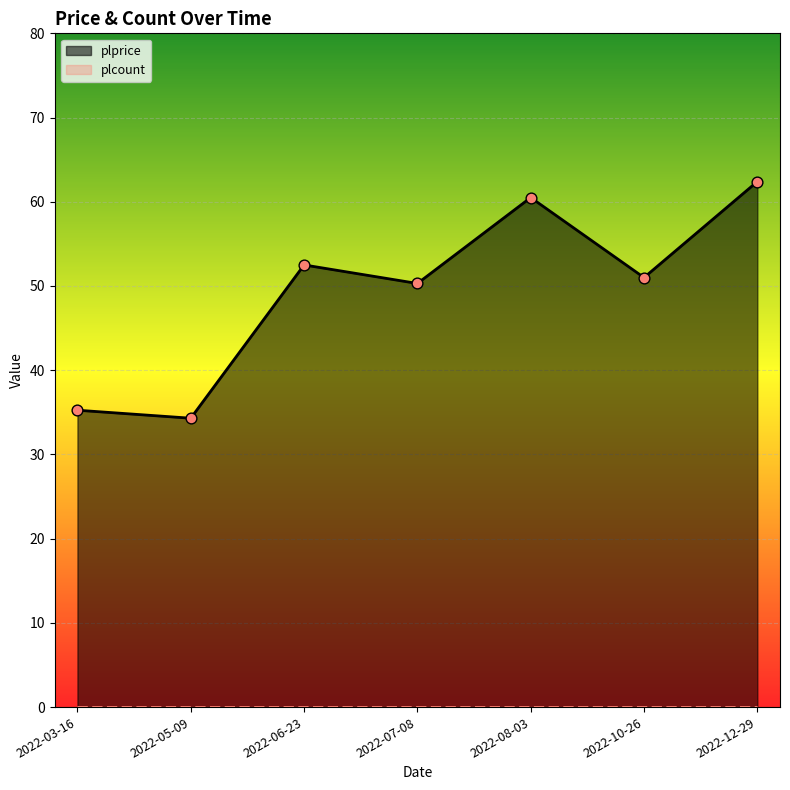

What is the ratio of the value at 2022-03-16 to the value at 2022-05-09?

1.0